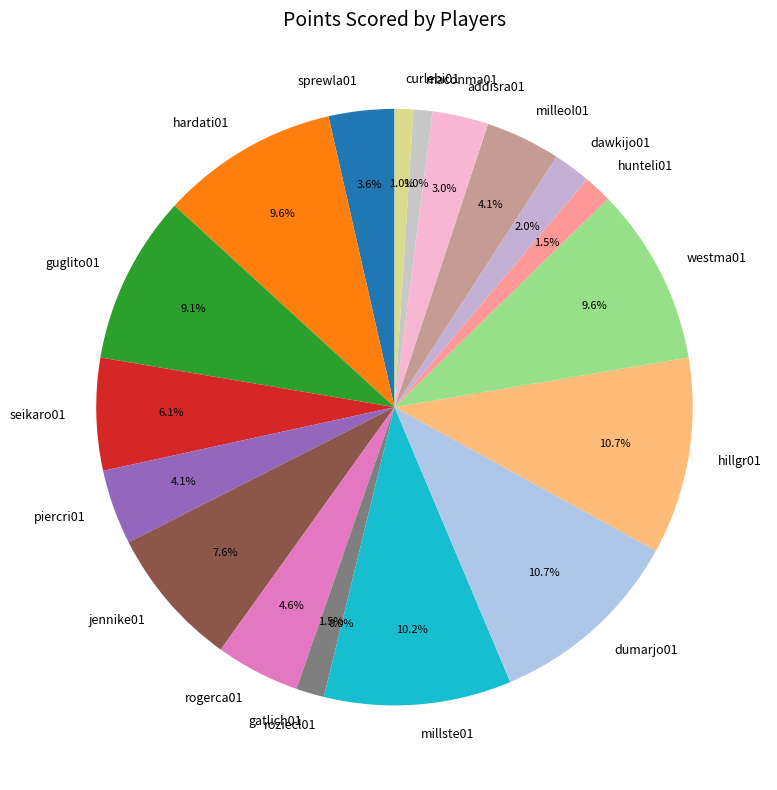

Does any single category account for the majority?

No